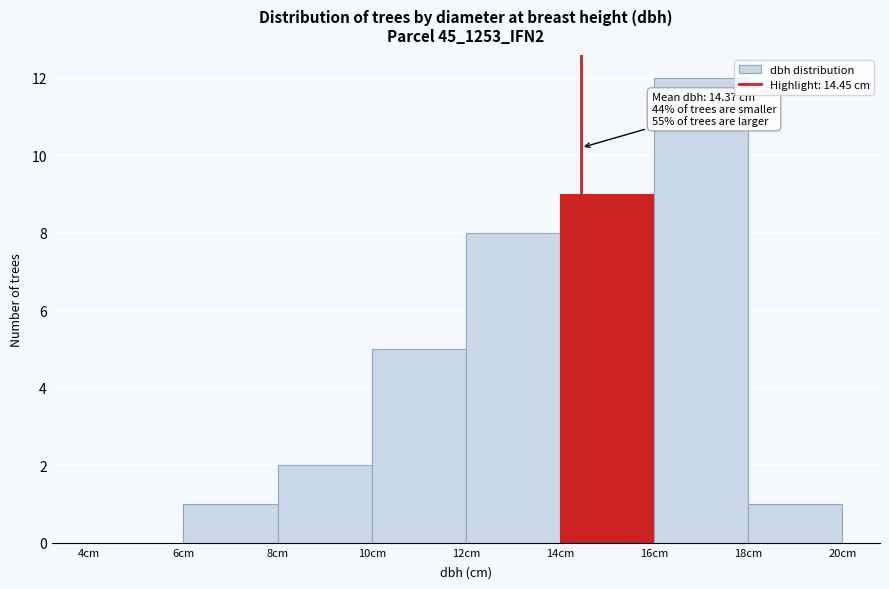

Over which range of the x-axis is the bar tallest?

16 to 18